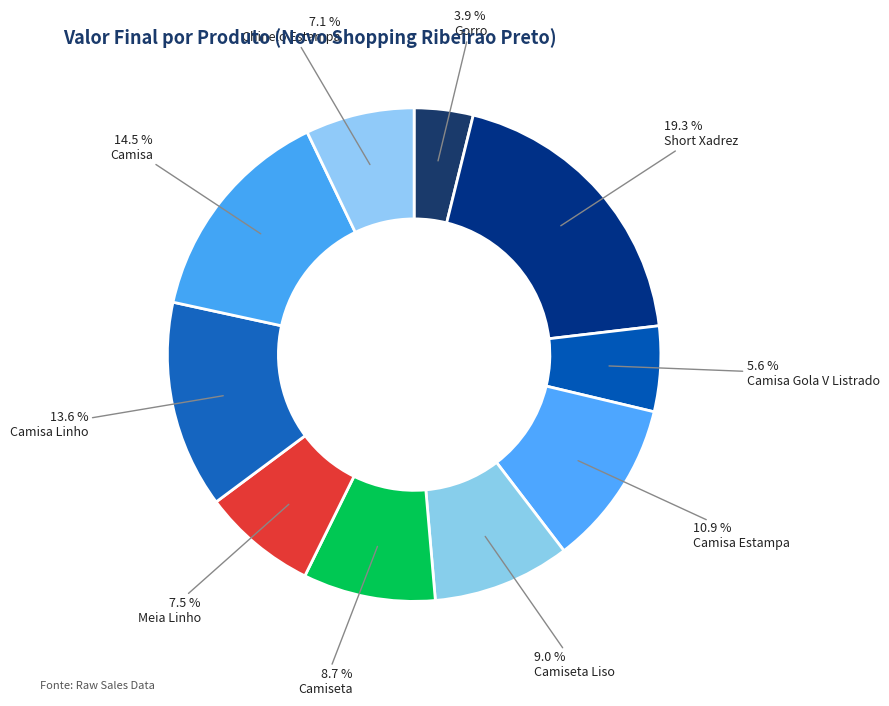

Count the number of slices in the pie.

10